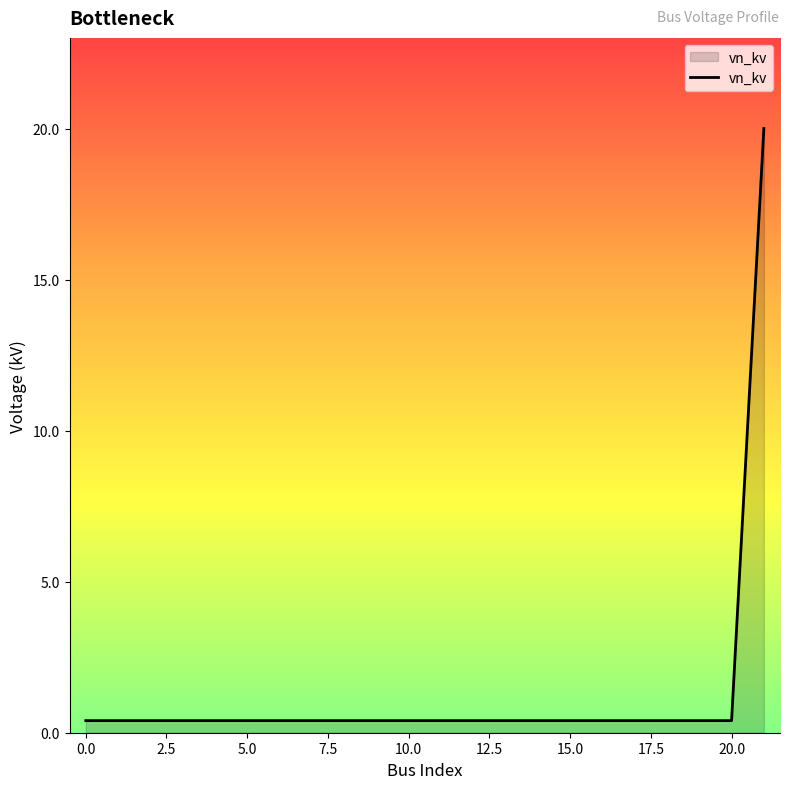

Reading left to right, extract all data points from this chart.

0.4	0.4	0.4	0.4	0.4	0.4	0.4	0.4	0.4	0.4	0.4	0.4	0.4	0.4	0.4	0.4	0.4	0.4	0.4	0.4	0.4	20.0